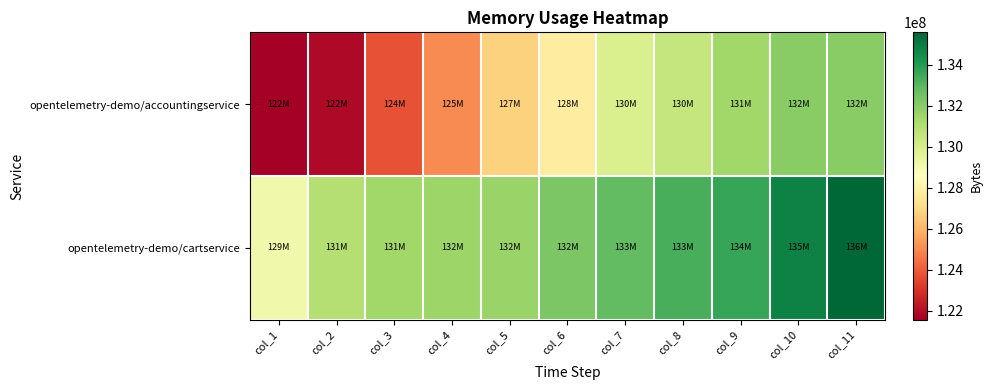

At which category is the sum across all series the highest?

col_11